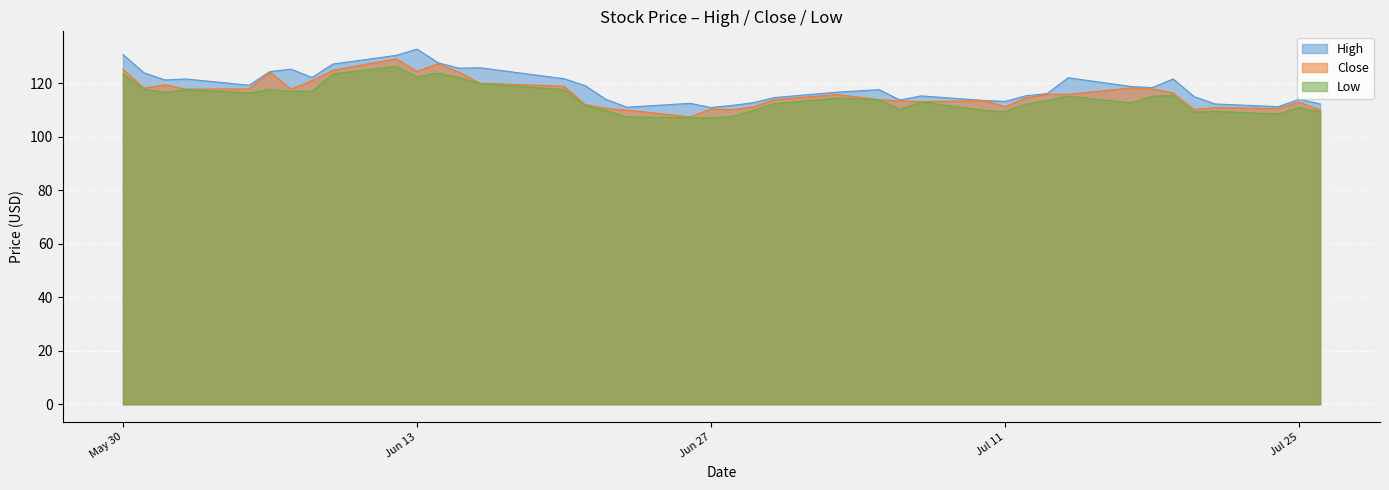

What is the spread (max minus min) of values at 2023-07-18?

3.2